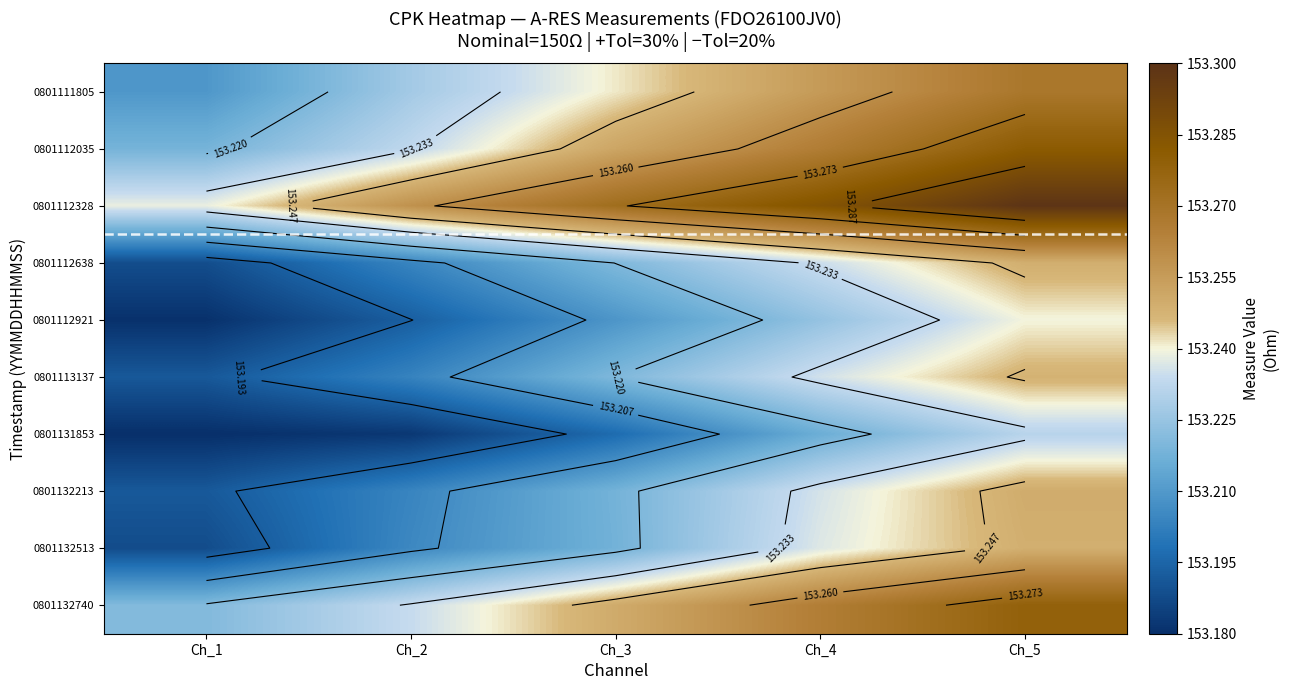

What is the sum of the 0801132513 values at Ch_2 and Ch_4?

306.4